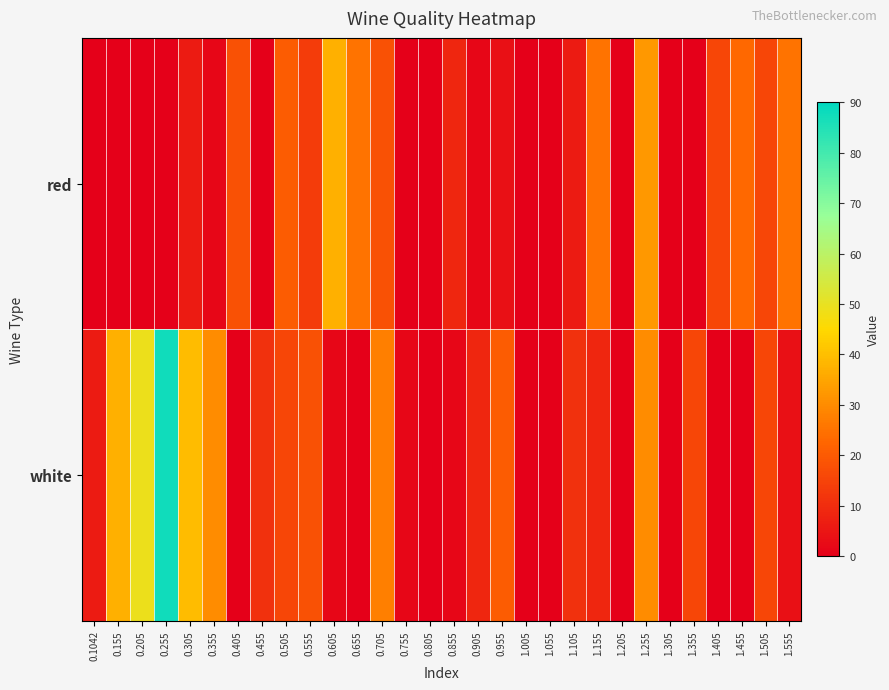

Rank the series by their maximum value, from lowest to highest.

red, white